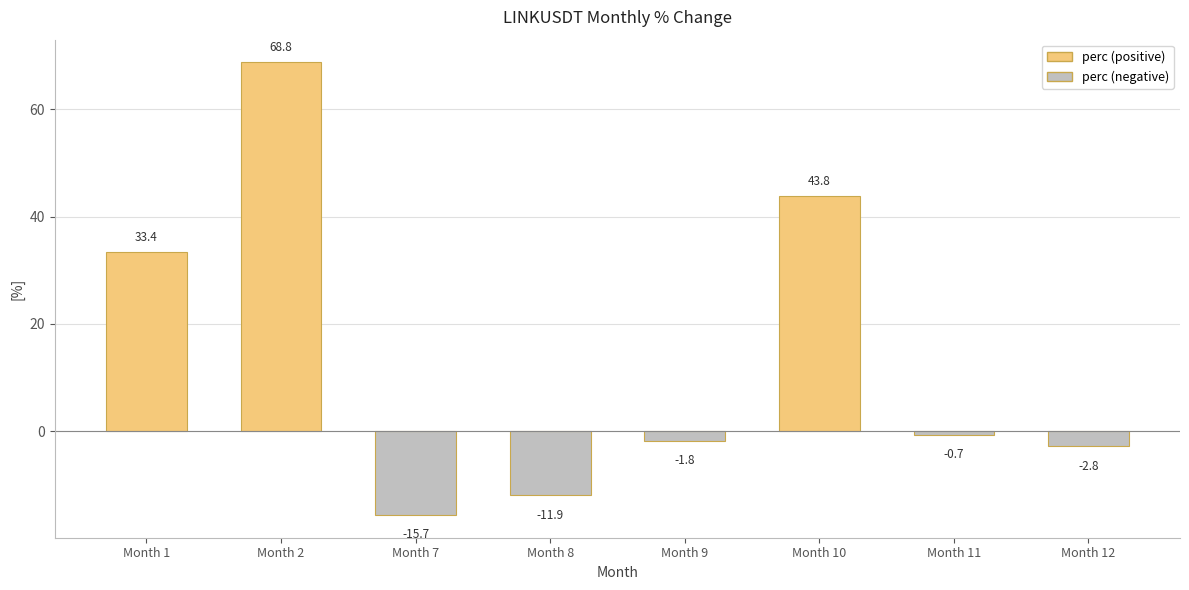

Reading right to left, what are all the values shown in this chart?

Month 12=-2.8	Month 11=-0.7	Month 10=43.8	Month 9=-1.8	Month 8=-11.9	Month 7=-15.7	Month 2=68.8	Month 1=33.4